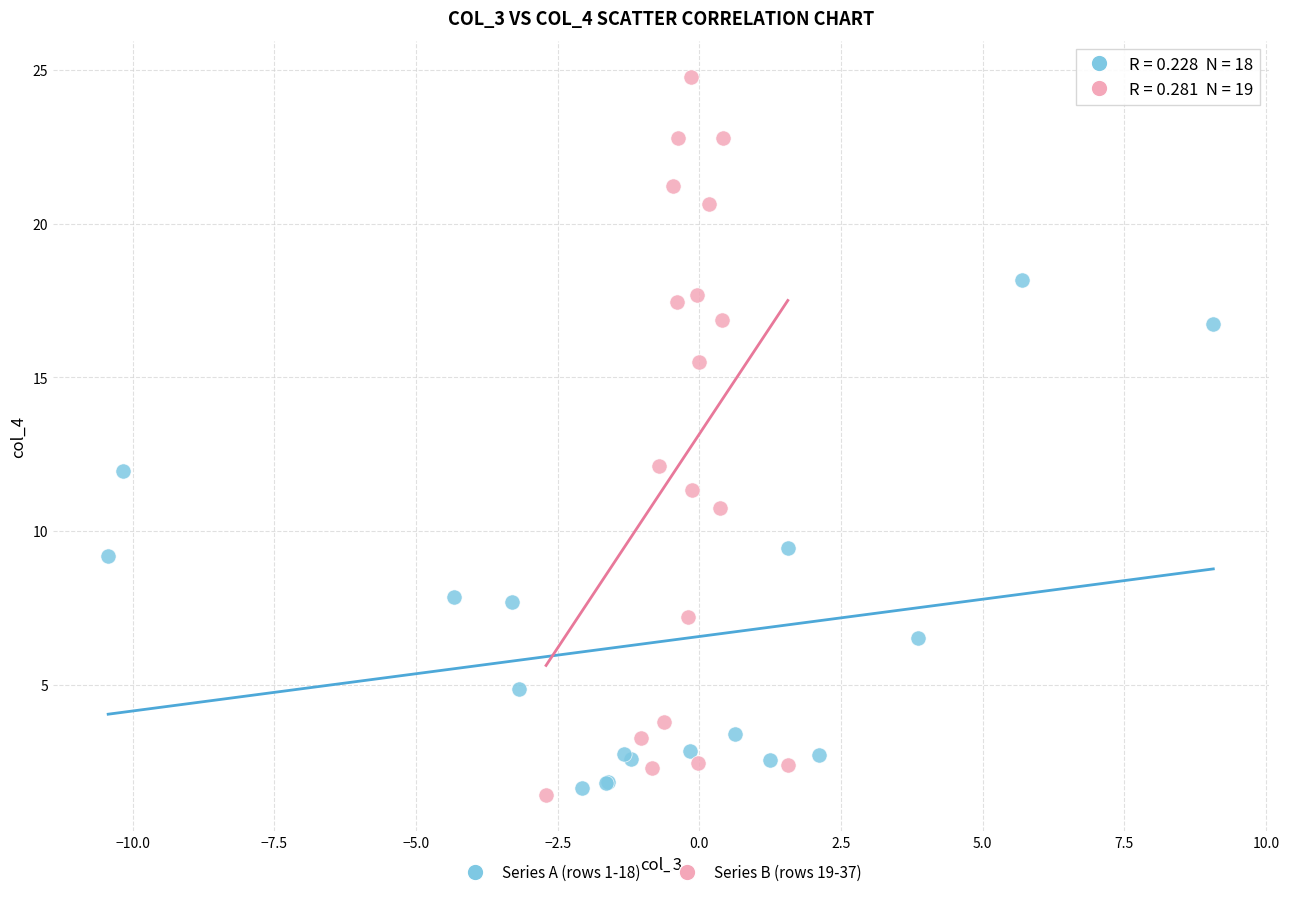

Which series has the largest Y range (max minus min)?

Series B (rows 19-37)